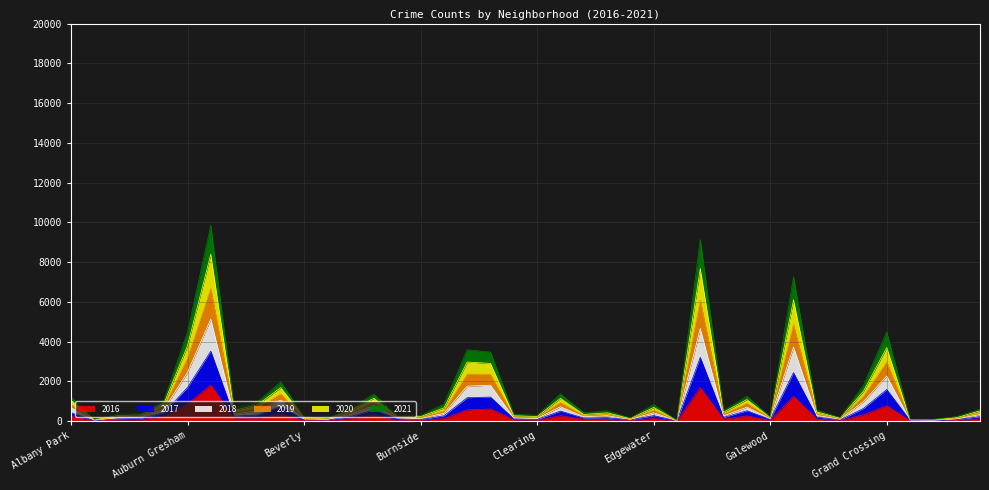

How many data points does each series have?

40